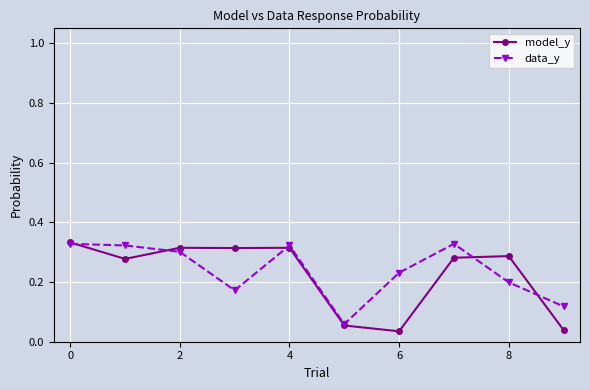

Count the model_y values in the range 0 to 1.

10